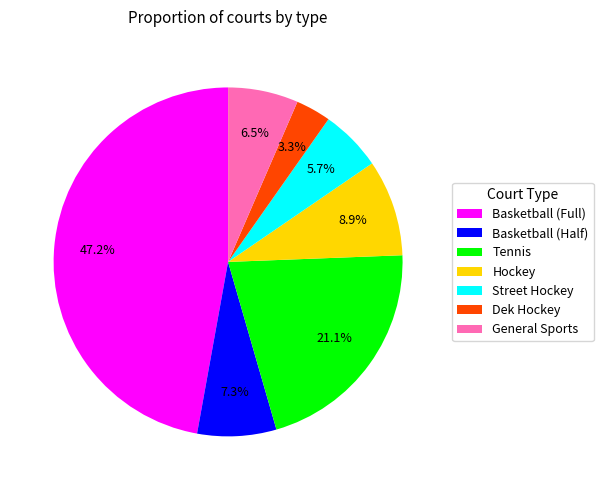

How much of the chart is everything except Basketball (Full)?

52.8%